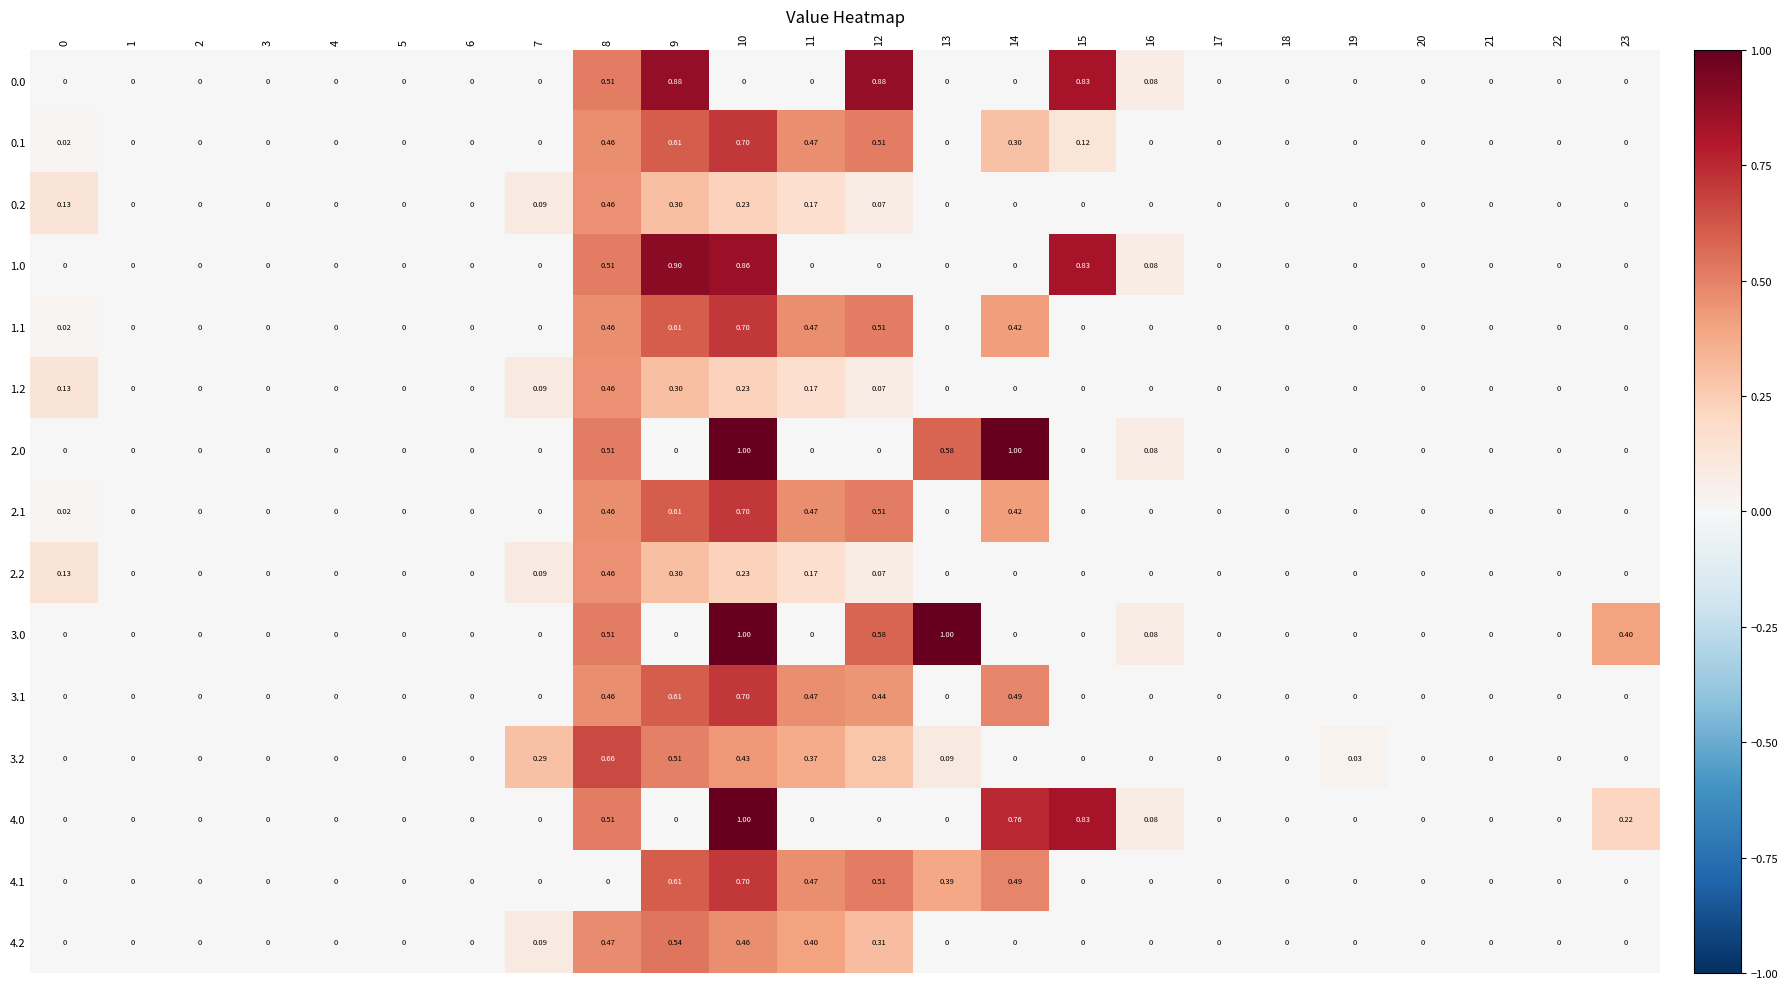

Which series changed the most between 7 and 14?

2.0